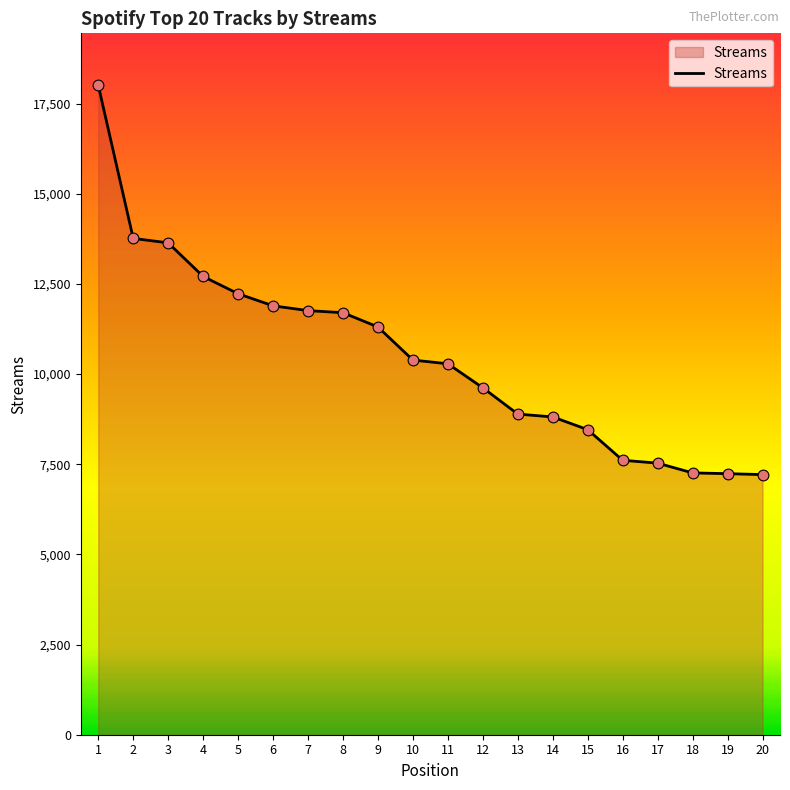

Which has a higher value, 1 or 2?

1